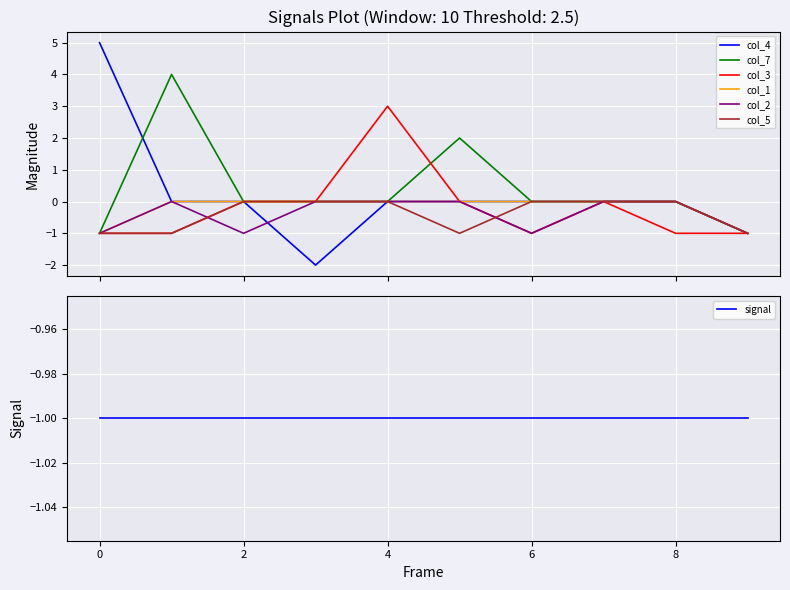

What is the difference between the maximum and minimum values in the col_5 series?

1